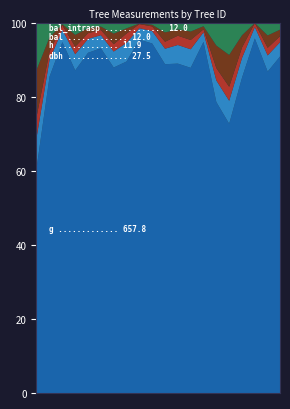

Is the value of dbh at 191466018 greater than the value of h at 191466017?

Yes